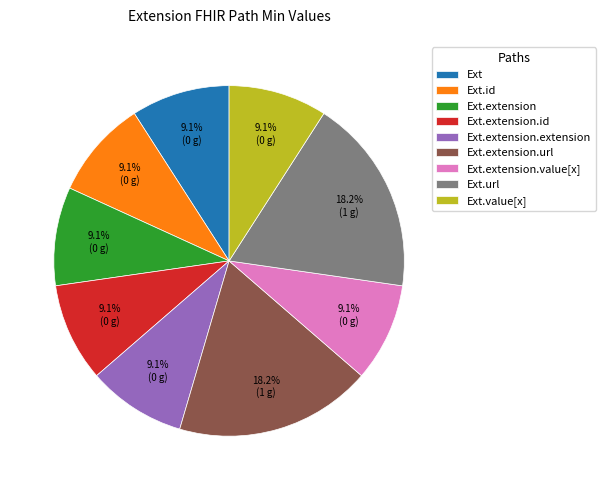

Between Ext.url and Ext.id, which is larger?

Ext.url